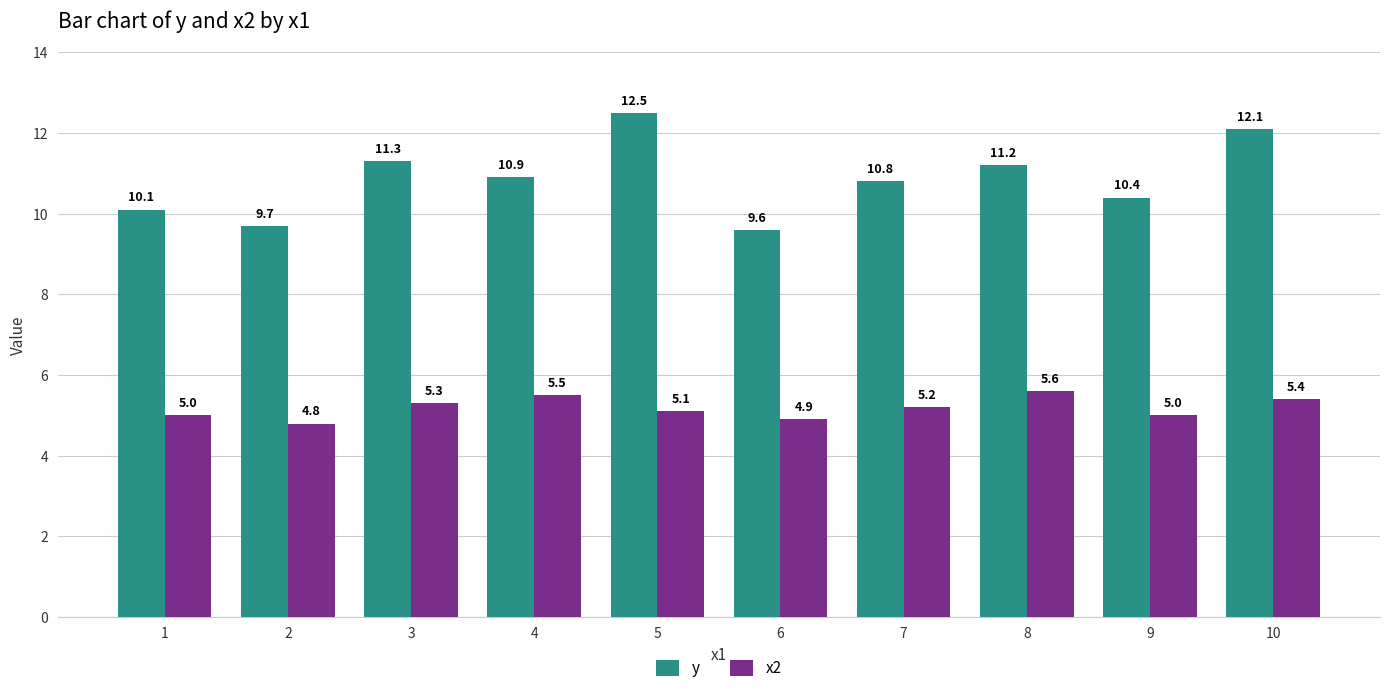

Which category has the highest value across all series?

5